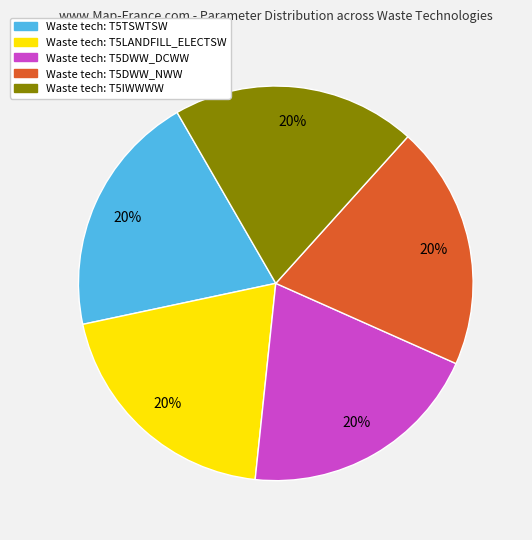

Is there any slice that represents more than half of the pie?

No